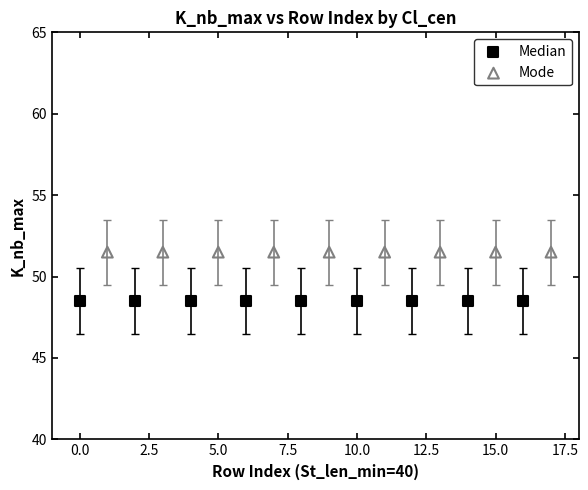

Which series contains the highest Y value?

Mode